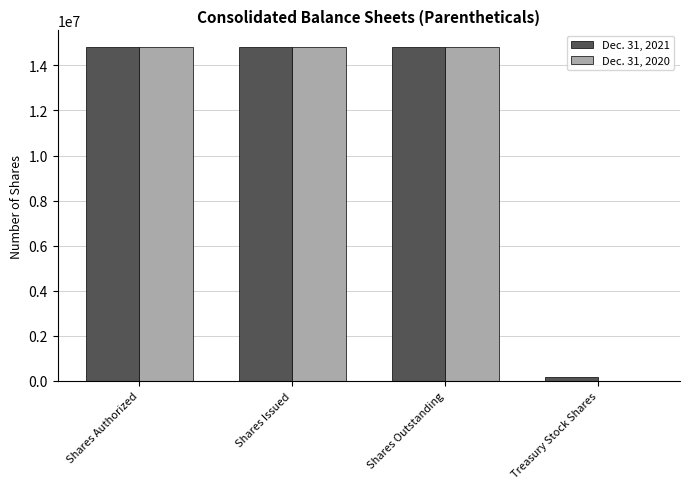

What is the greatest value displayed?

14812312